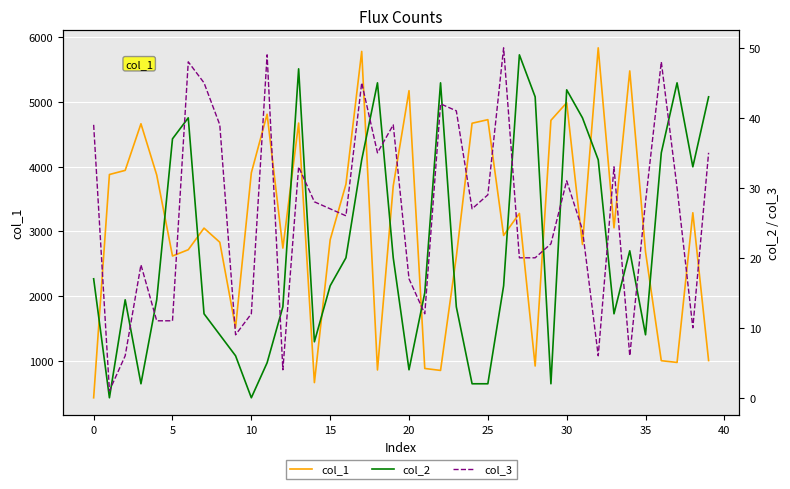

True or false: col_2 has more than 2 points higher than both neighbors.

True